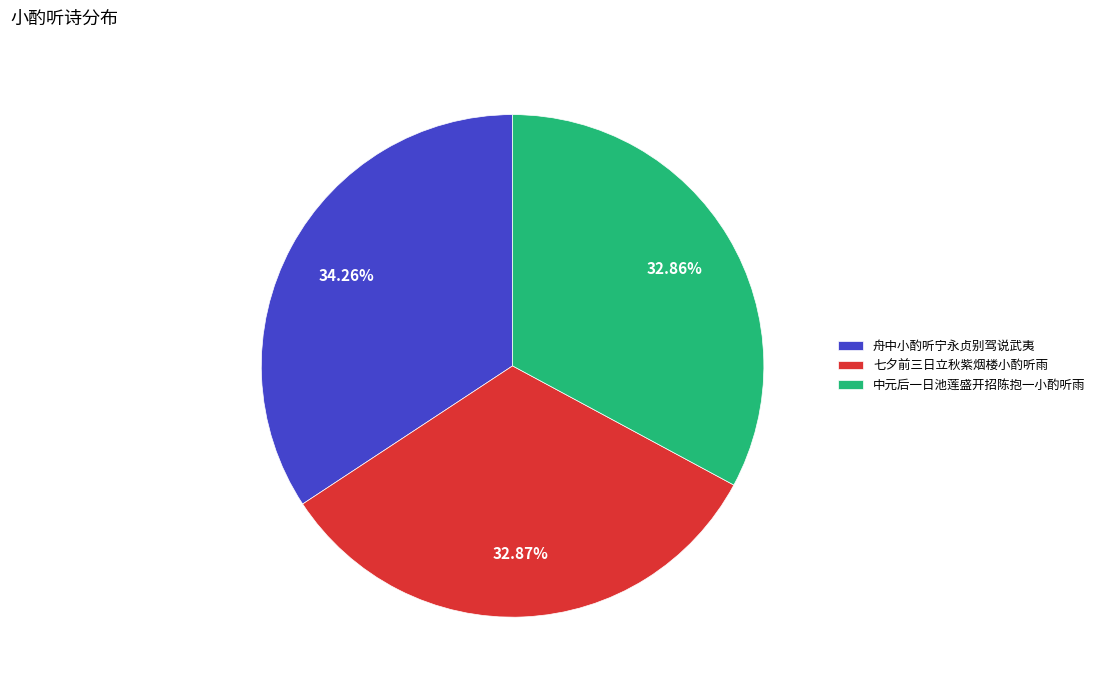

To the nearest percent, what portion does 七夕前三日立秋紫烟楼小酌听雨 represent?

33%